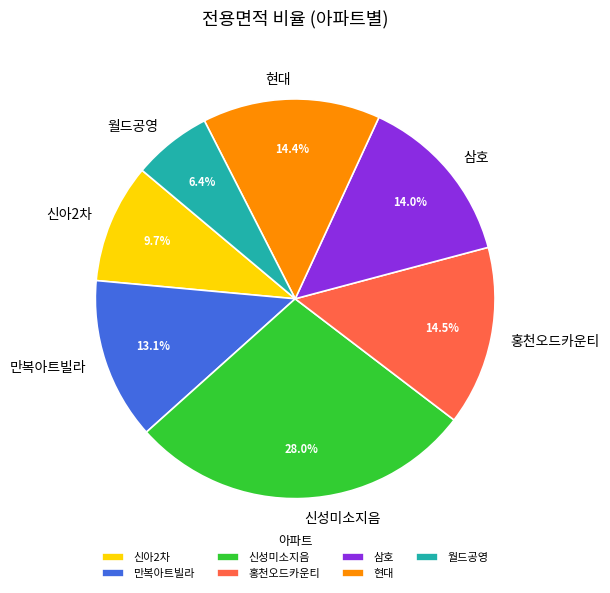

Count the number of slices in the pie.

7